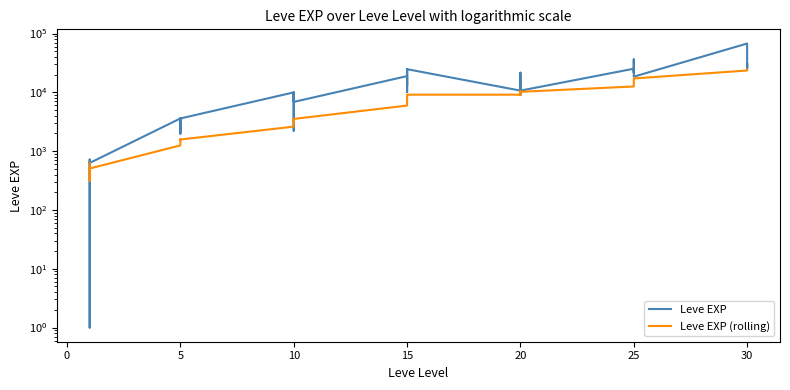

Rank the series at 10 from lowest to highest value.

Leve EXP (rolling), Leve EXP